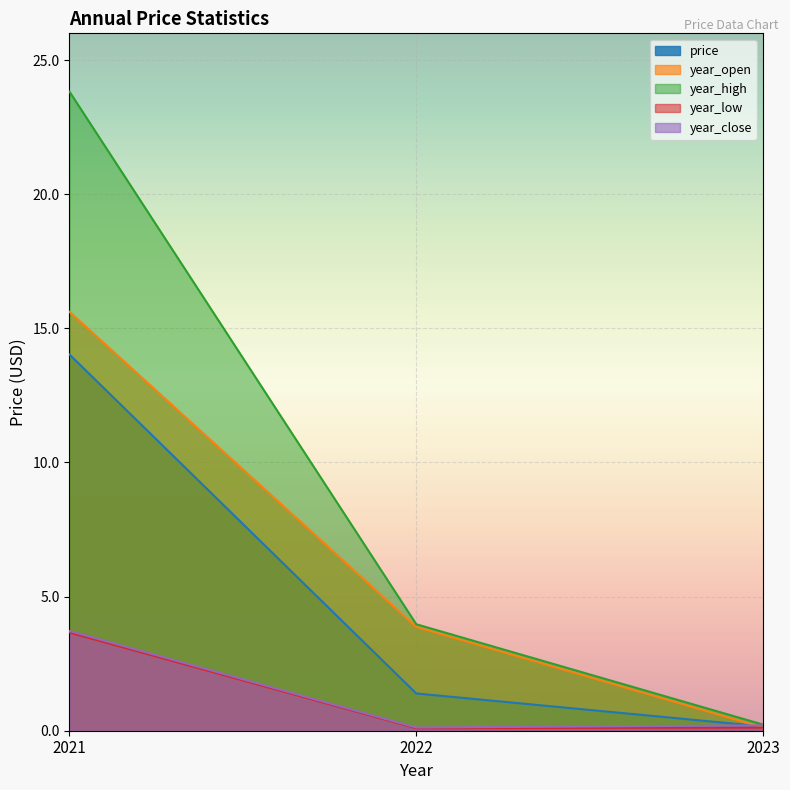

At how many categories does at least one series exceed 2?

2